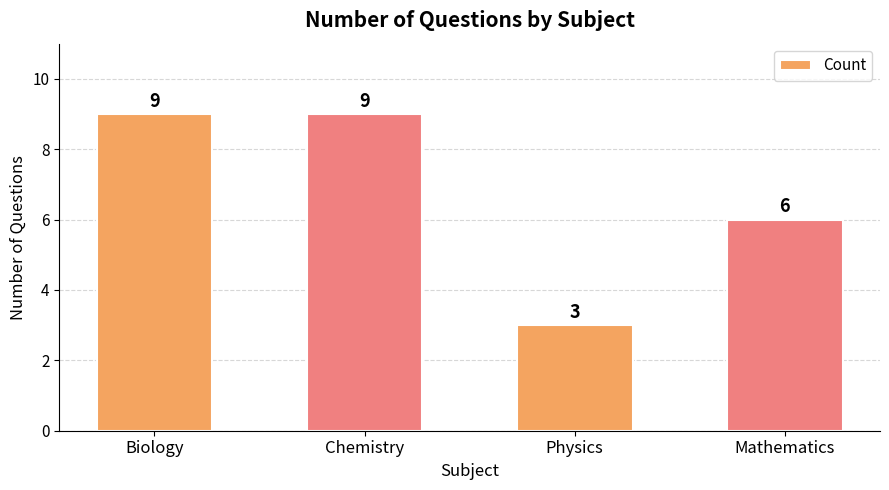

How many data points does each series have?

4